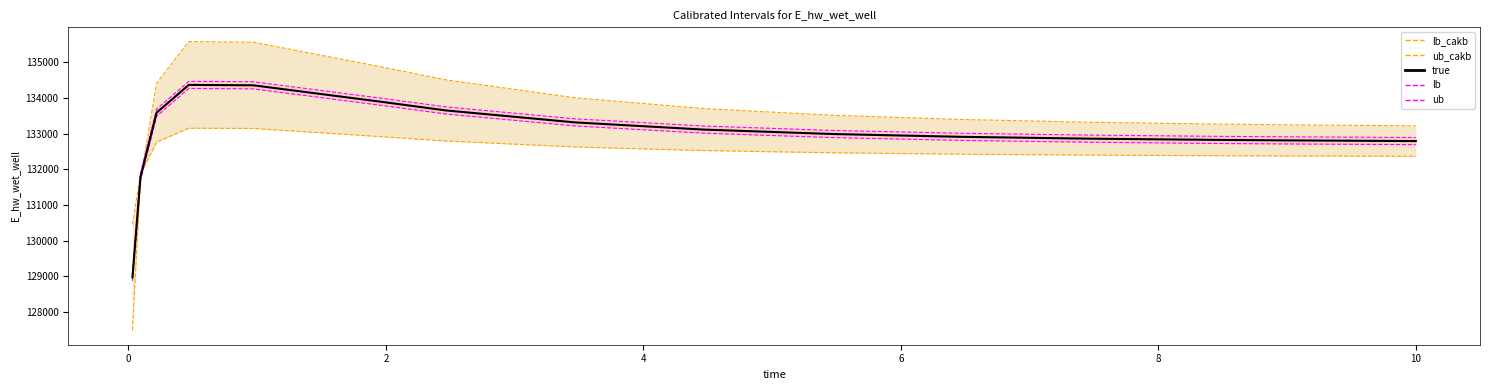

Reading right to left, what are all the values shown in this chart?

lb_cakb: 132362.5	132362.7	132372.4	132378.7	132396.1	132422.0	132461.3	132523.4	132624.1	132791.1	132911.6	133143.8	133149.2	132760.1	131859.7	130453.6
ub_cakb: 133215.9	133216.6	133245.7	133264.7	133316.9	133394.3	133512.5	133698.6	134000.8	134501.7	134863.1	135559.8	135576.0	134408.7	131707.6	127489.3
lb: 132689.2	132689.7	132709.1	132721.7	132756.5	132808.1	132886.9	133011.0	133212.5	133546.4	133787.3	134251.8	134262.6	133484.4	131683.6	128871.5
ub: 132889.2	132889.7	132909.1	132921.7	132956.5	133008.1	133086.9	133211.0	133412.5	133746.4	133987.3	134451.8	134462.6	133684.4	131883.6	129071.5
true: 132789.2	132789.7	132809.1	132821.7	132856.5	132908.1	132986.9	133111.0	133312.5	133646.4	133887.3	134351.8	134362.6	133584.4	131783.6	128971.5